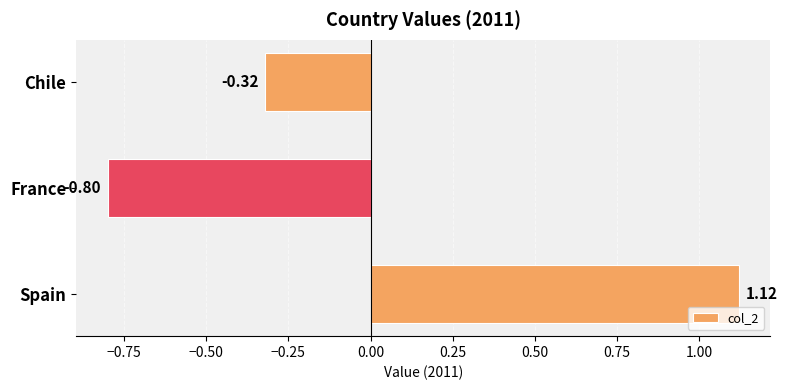

Rank the categories by value from lowest to highest.

France, Chile, Spain